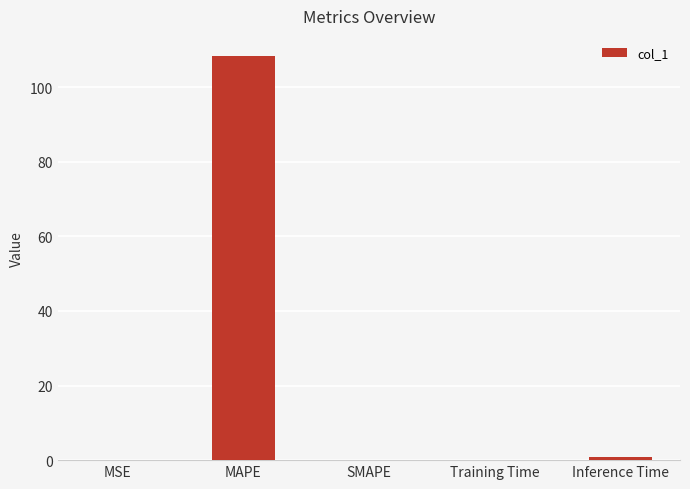

Which category has the highest value across all series?

MAPE